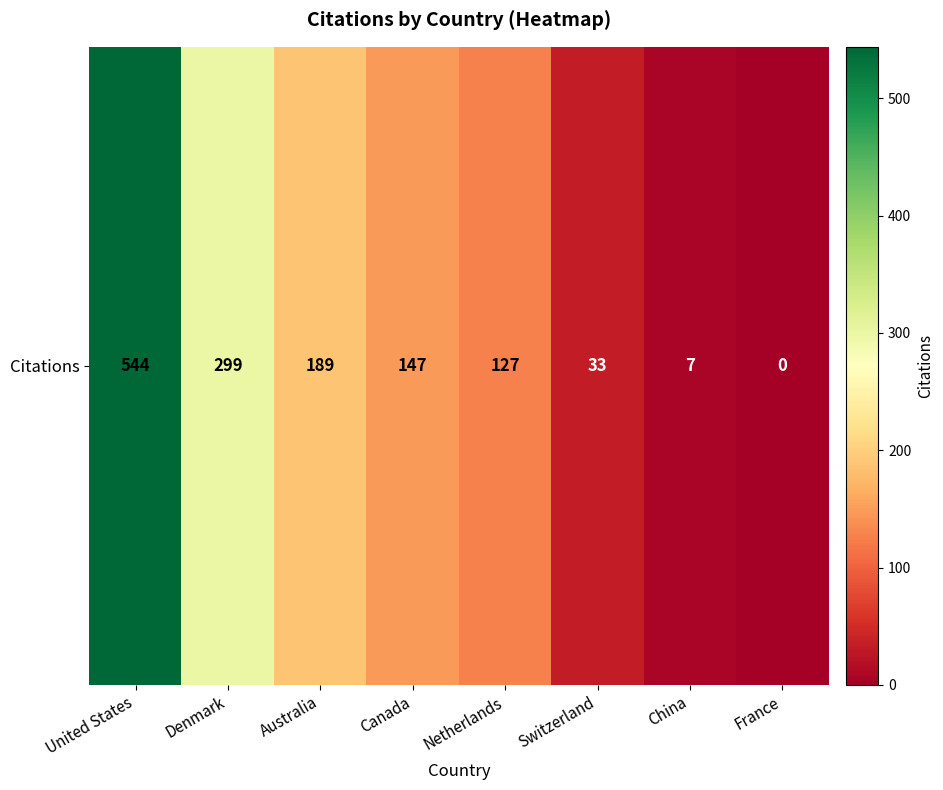

List the labels in order of value, largest first.

United States, Denmark, Australia, Canada, Netherlands, Switzerland, China, France